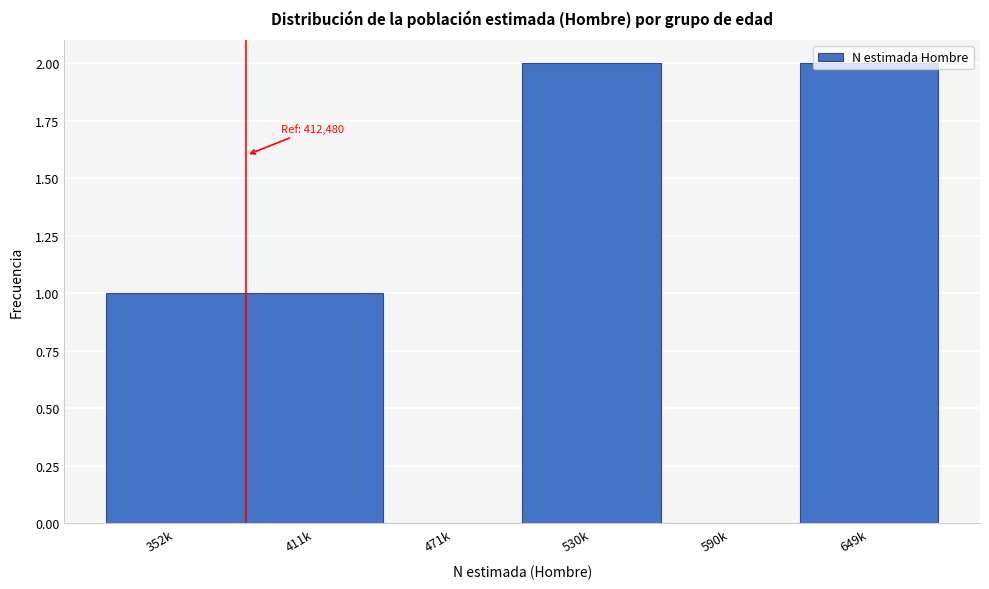

What is the change in value from 471k to 649k?

+2